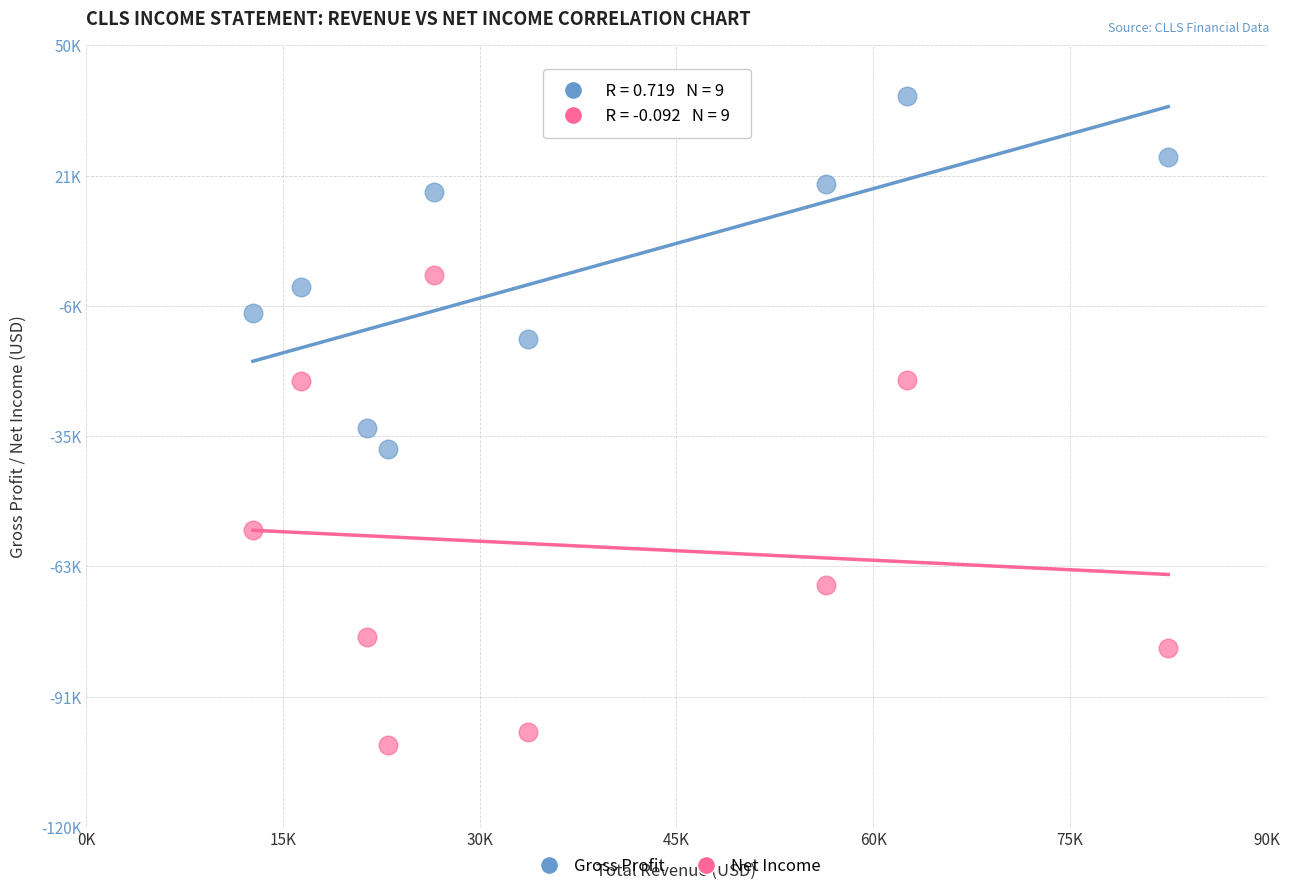

Which series has the widest spread of Y values?

Net Income